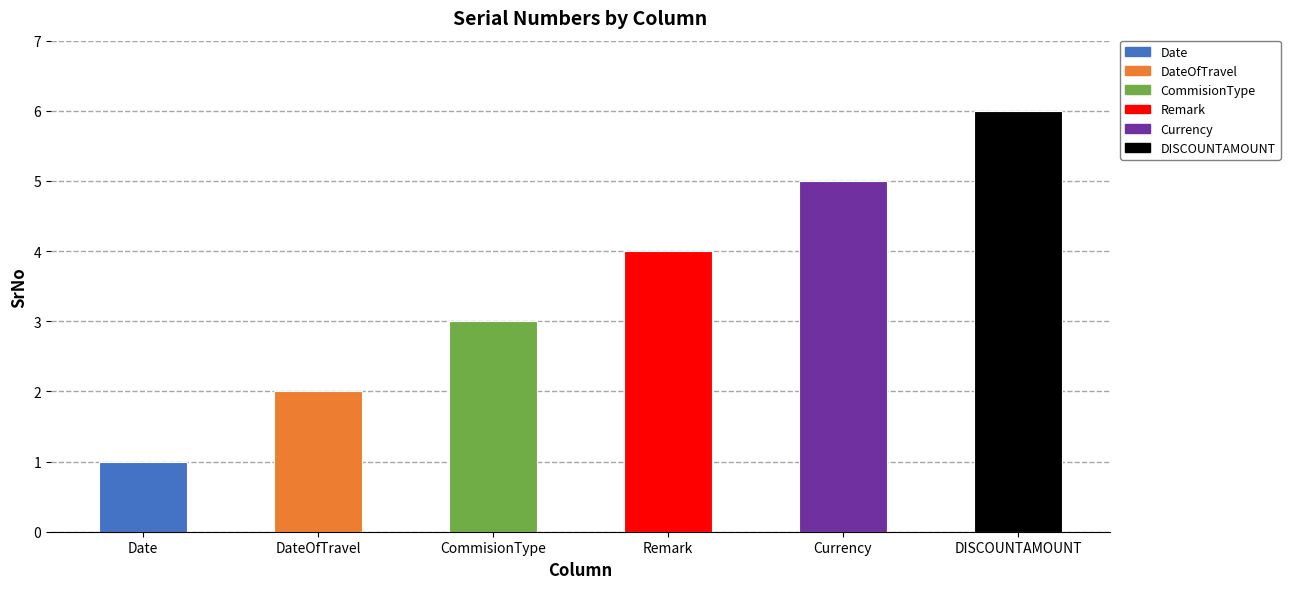

List the labels in order of value, smallest first.

Date, DateOfTravel, CommisionType, Remark, Currency, DISCOUNTAMOUNT